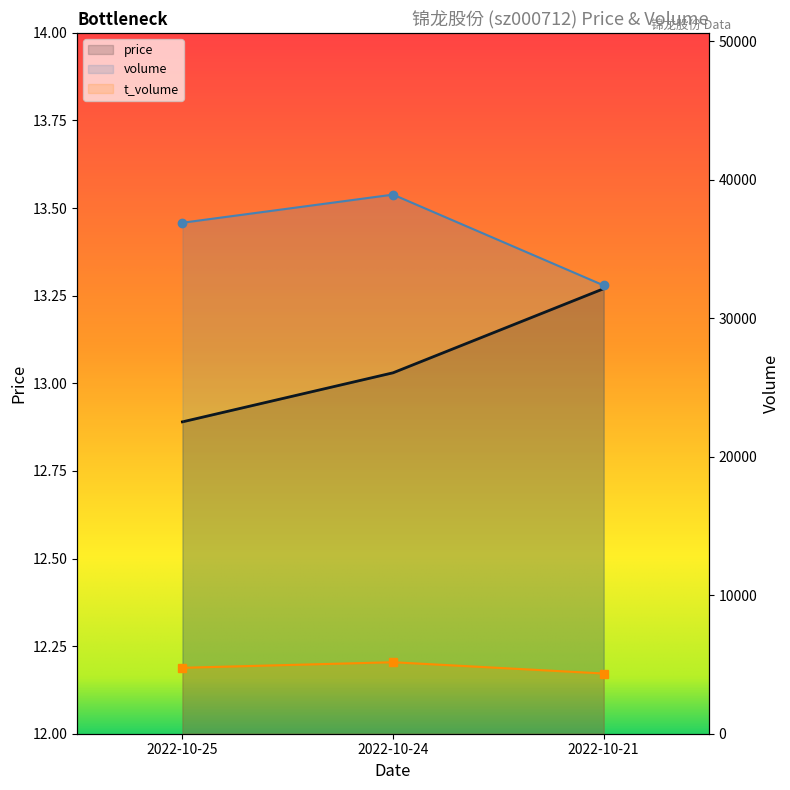

What is the average value of the volume series?

36071.3